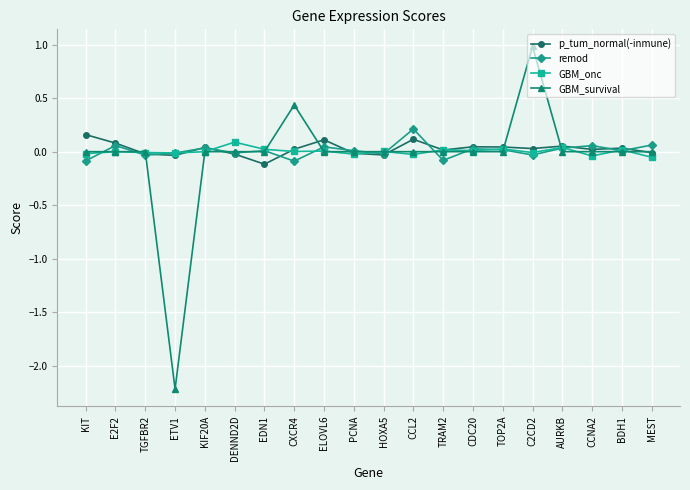

True or false: remod has more than 1 interior local peaks.

True